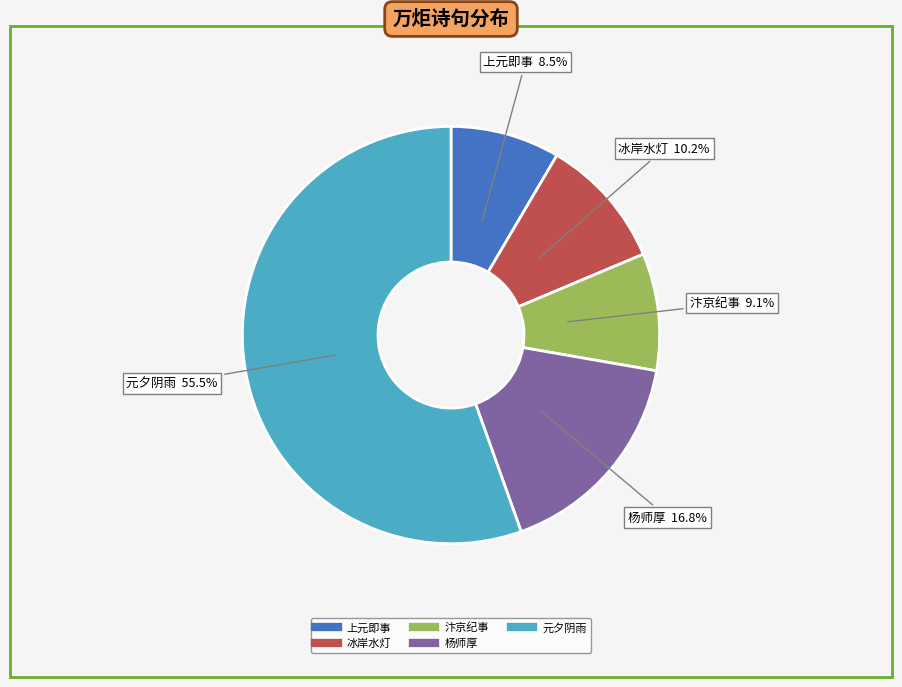

Is there a majority slice in this chart?

Yes